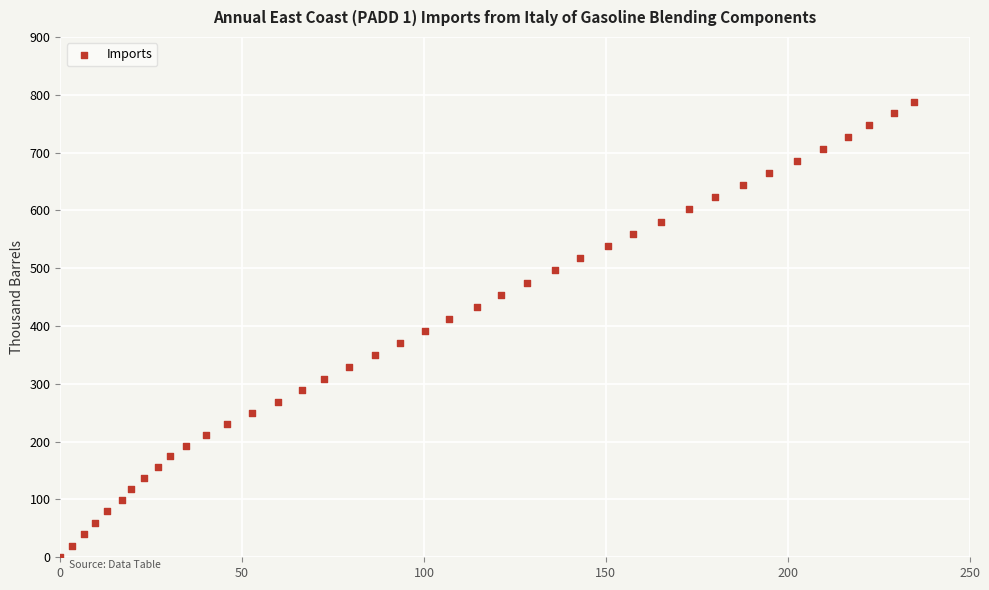

What is the range of Y values (max minus min)?

786.8